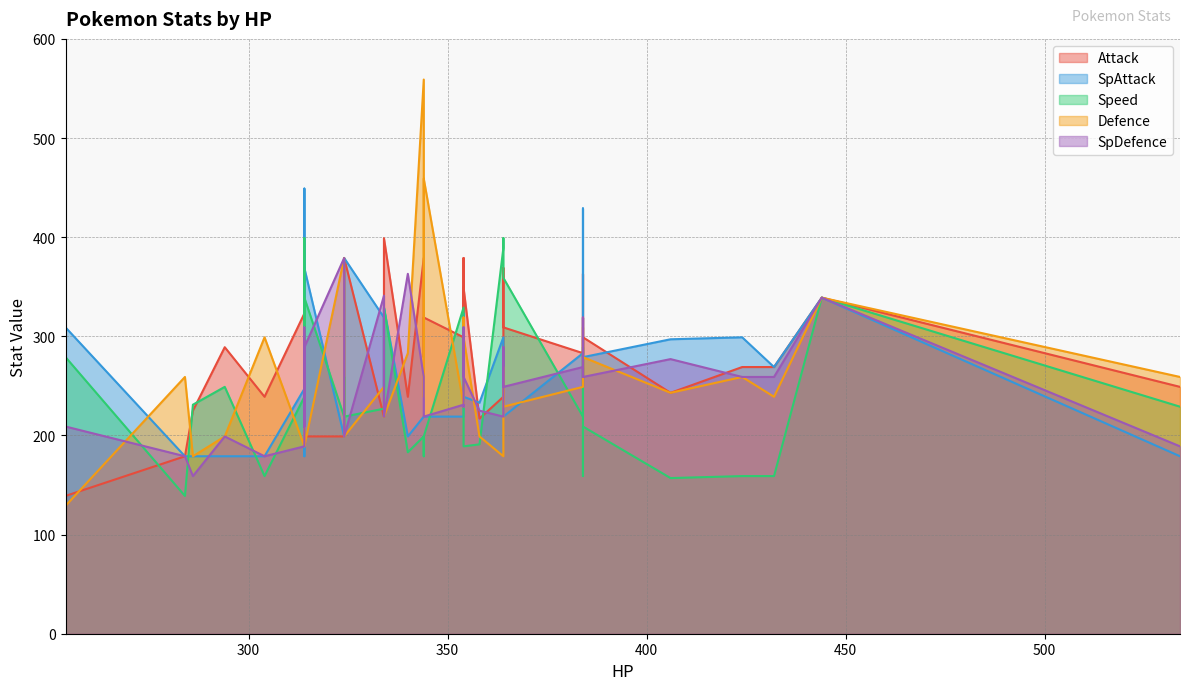

Rank the series at 4 from lowest to highest value.

Defence, SpDefence, SpAttack, Speed, Attack